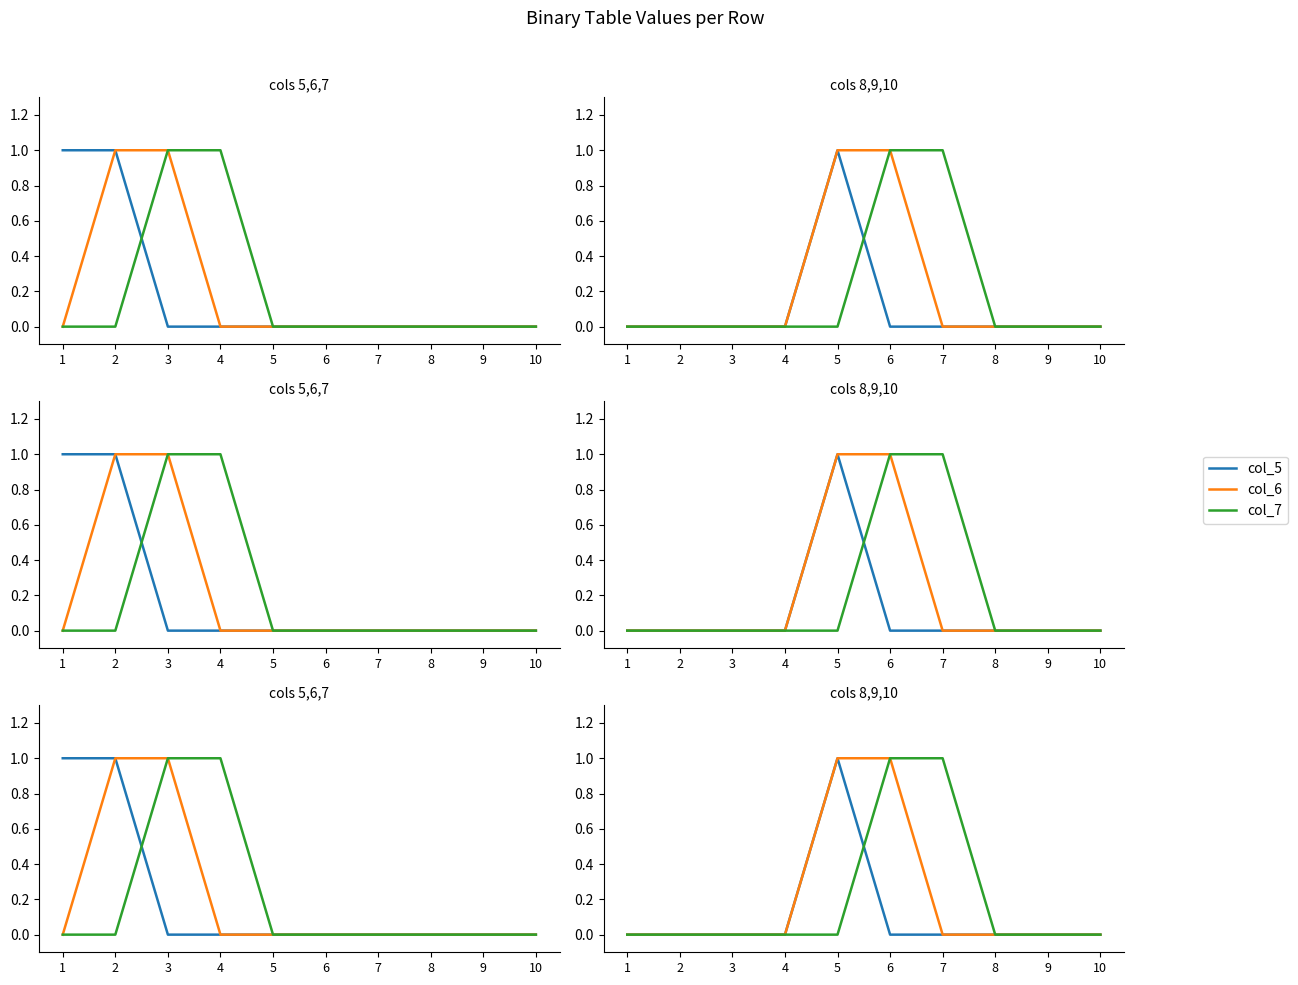

Count the number of categories in the chart.

10